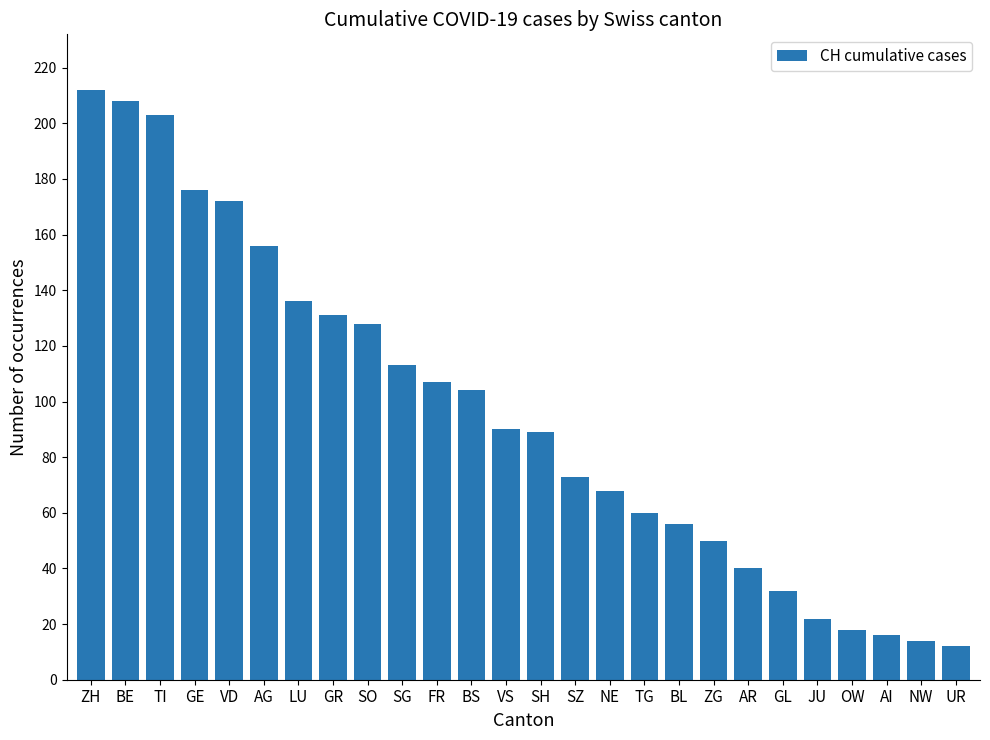

Which category has the lowest value across all series?

UR